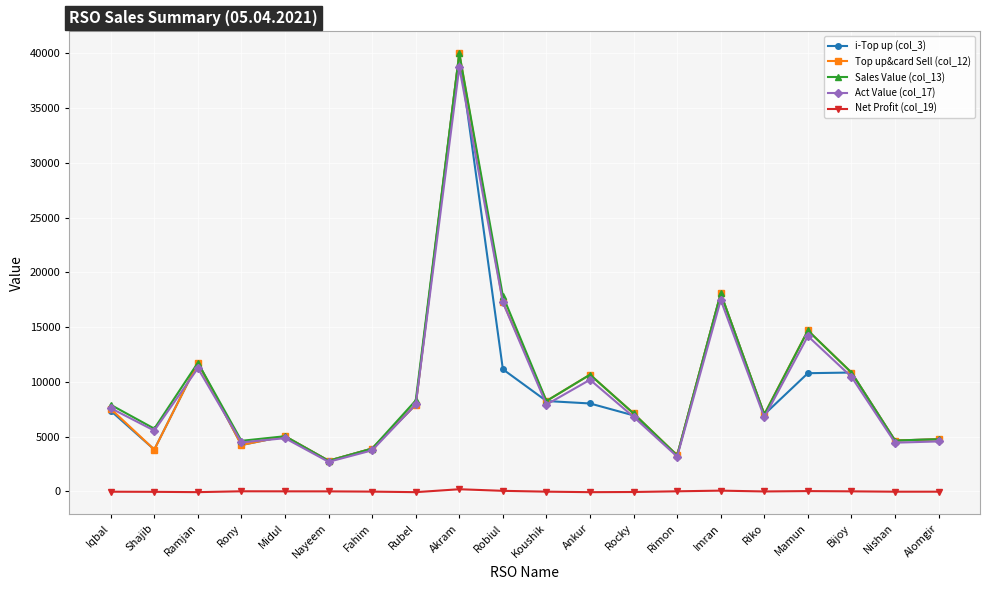

How many data points in i-Top up (col_3) are less than 7361?

10